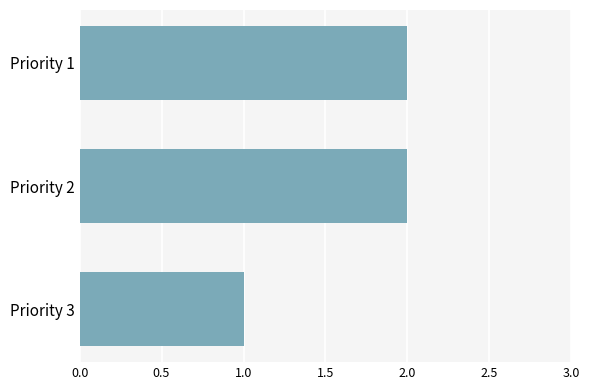

Which has a higher value, Priority 3 or Priority 1?

Priority 1